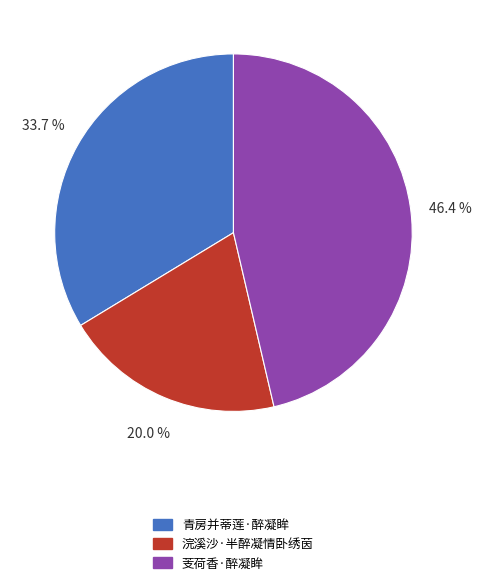

What percentage is the 青房并蒂莲·醉凝眸 slice, to the nearest percent?

34%